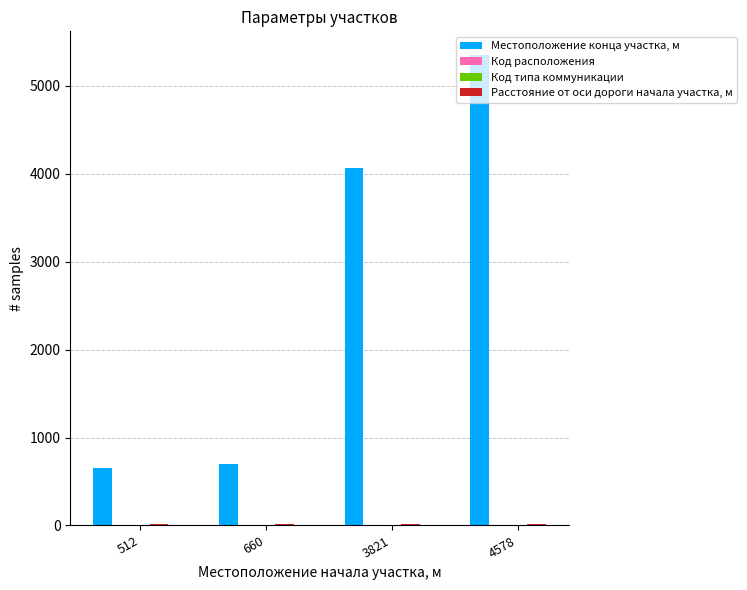

Are the bars horizontal?

No